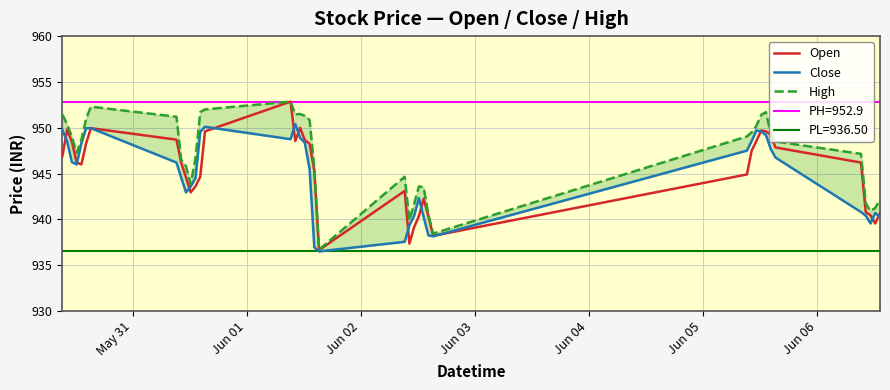

What is the smallest value displayed?

936.5